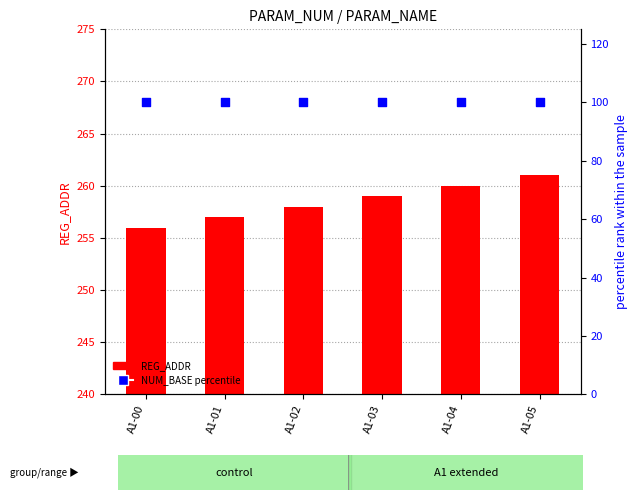

At which category is the sum across all series the highest?

A1-05